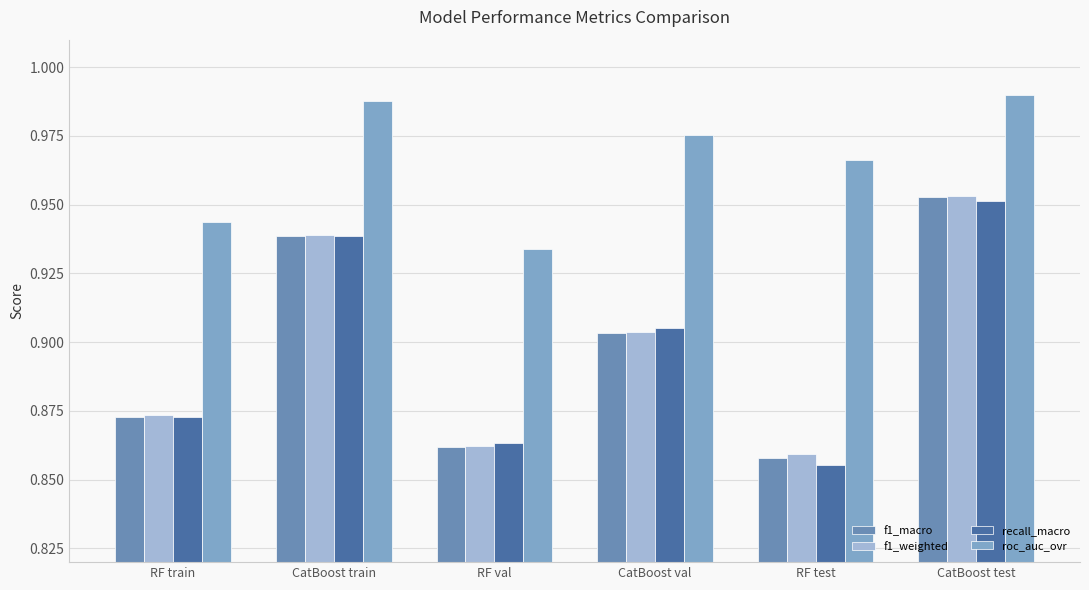

What is the label of the 5th bar from the left?

RF test